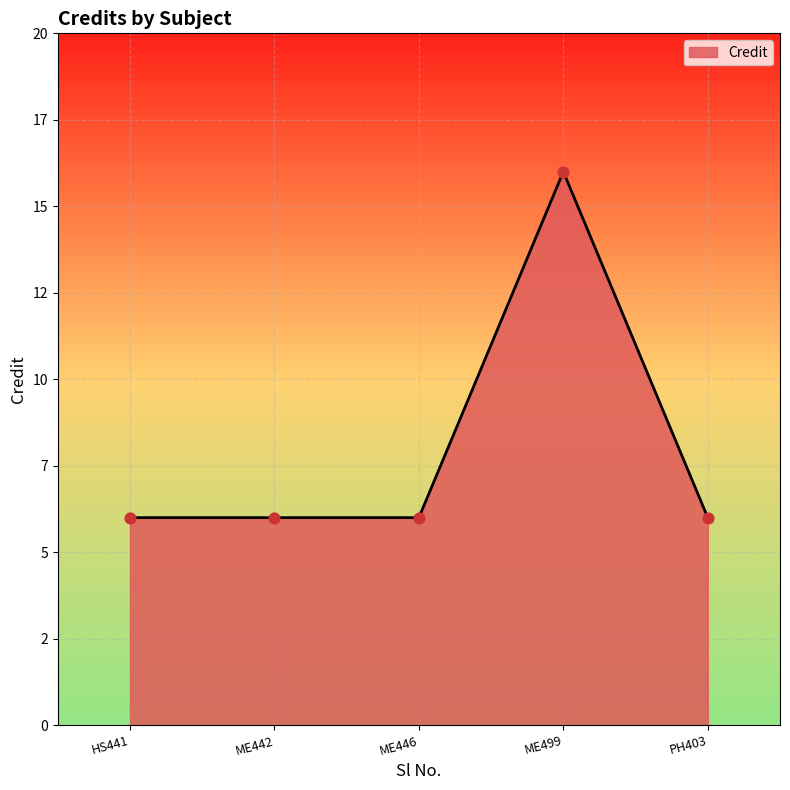

Does the chart have visible grid lines?

Yes